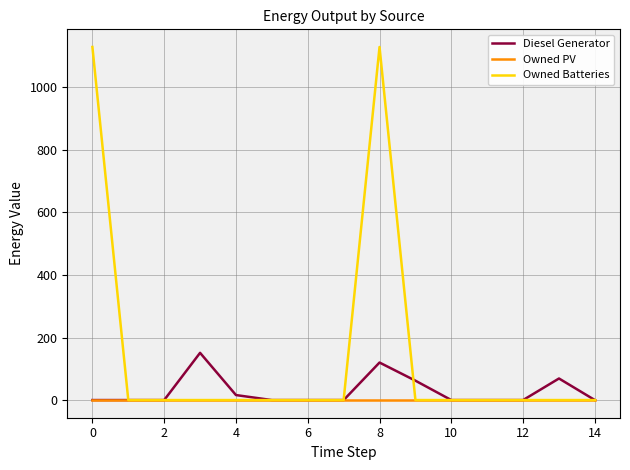

Rank the series by their maximum value, from lowest to highest.

Owned PV, Diesel Generator, Owned Batteries